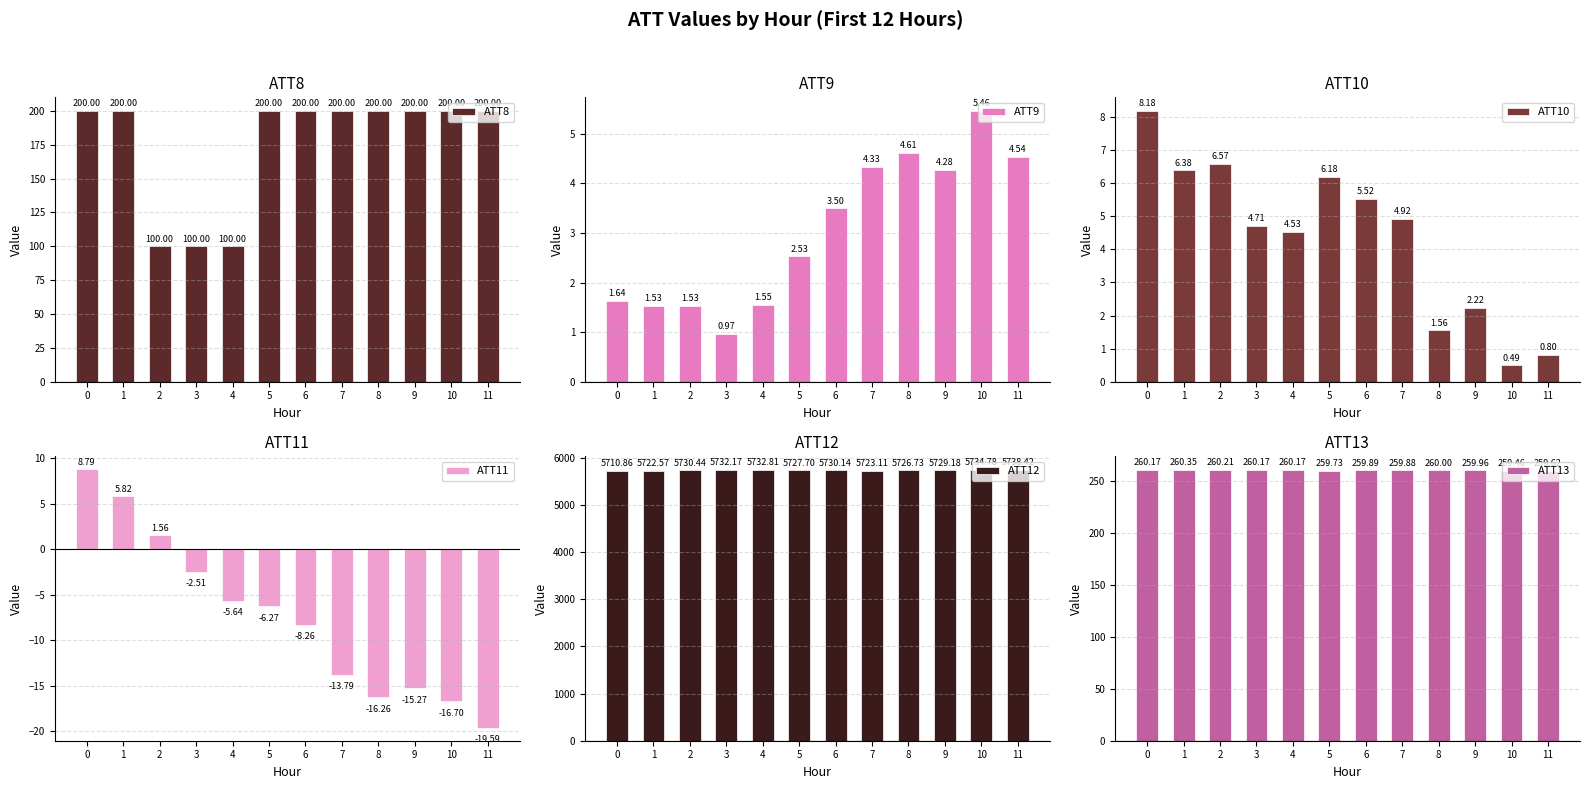

What is the total value across all series at 2?

6100.3